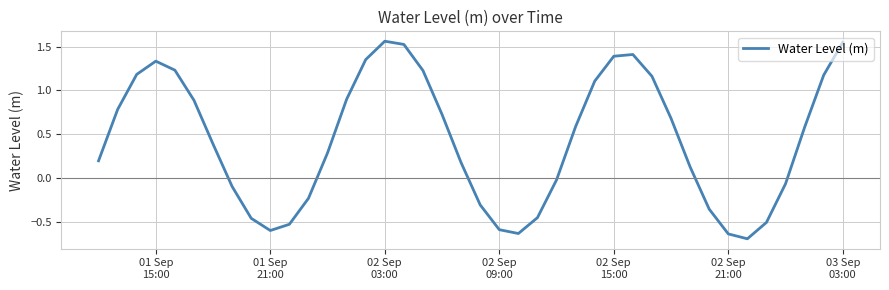

What is the difference between the maximum and minimum values?

2.3